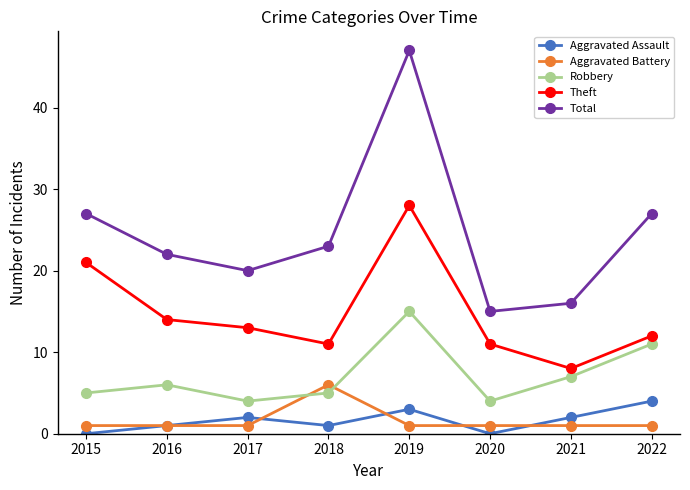

True or false: Total and Aggravated Assault cross at least once.

False